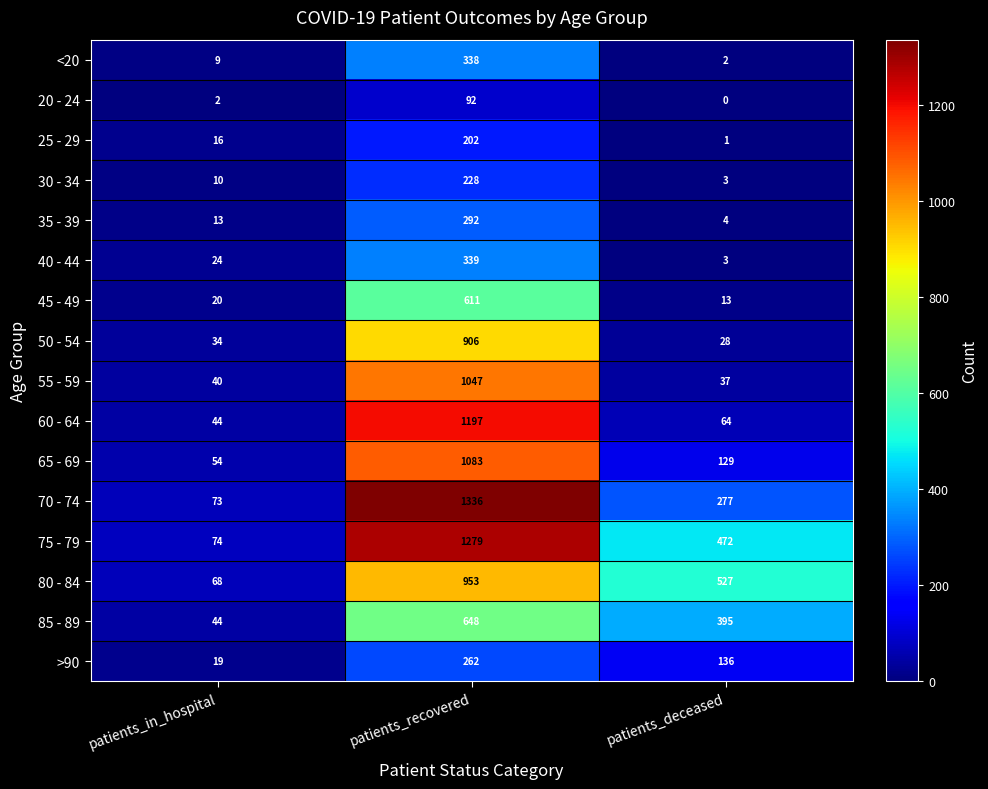

Which series changed the most between patients_in_hospital and patients_recovered?

70 - 74